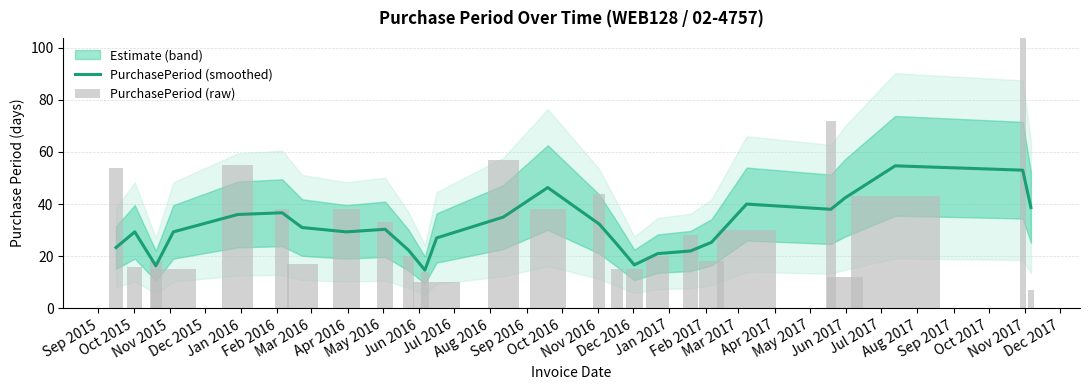

What is the sum of all PurchasePeriod (smoothed) values?

815.7